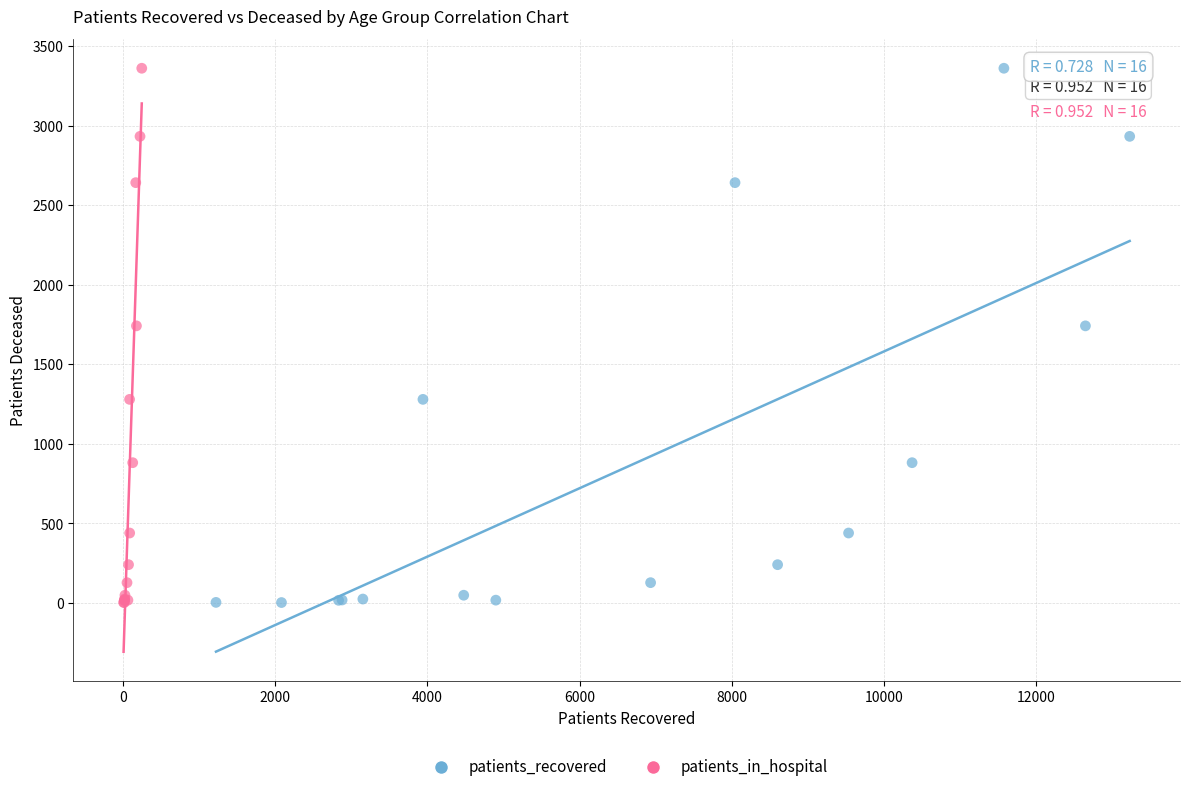

What are all the series names shown in the legend?

patients_recovered, patients_in_hospital